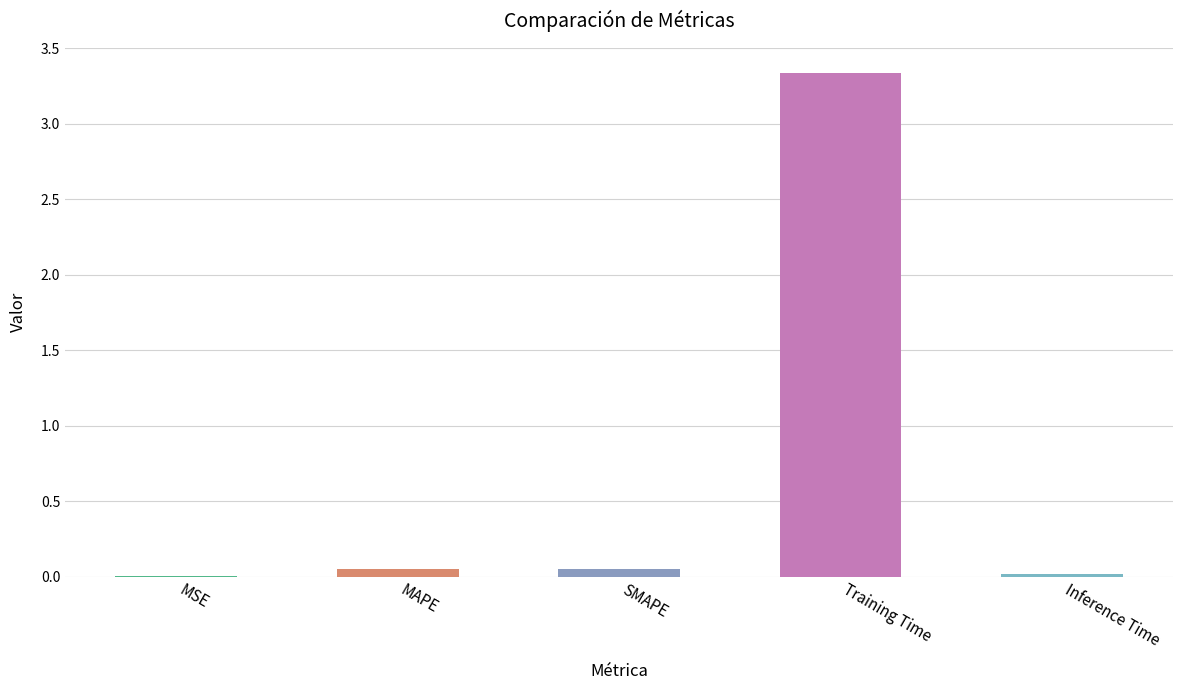

True or false: the data shows 0.0 at Inference Time.

True